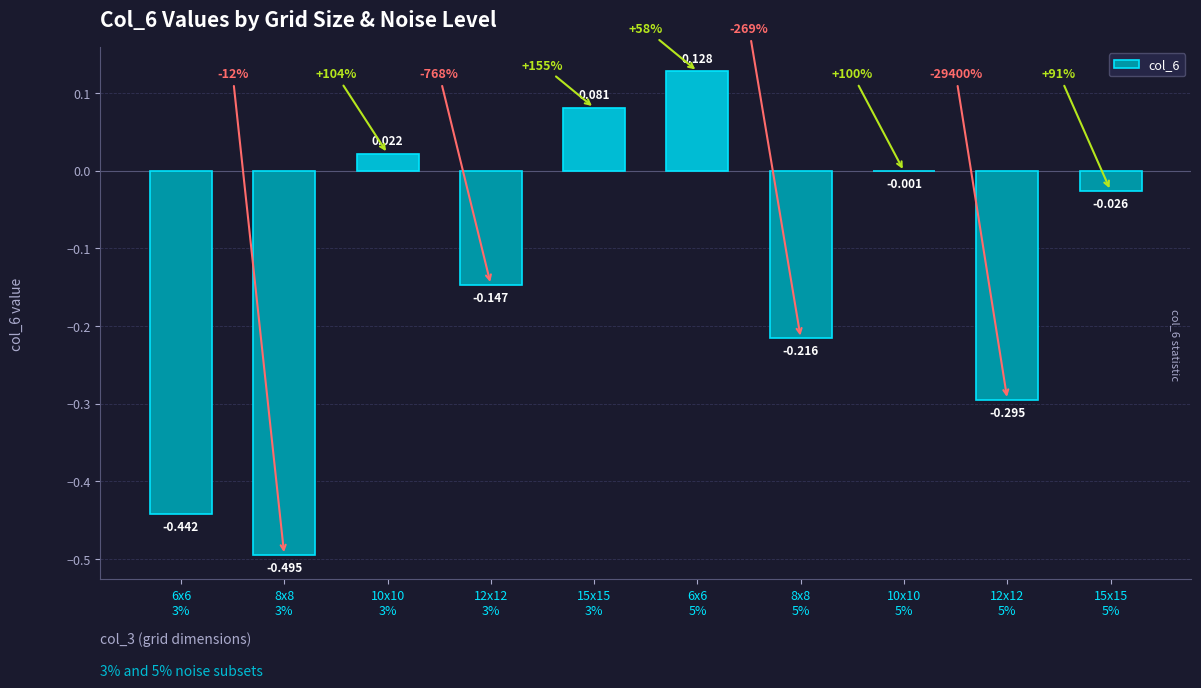

Which has a higher value, 8x8
5% or 15x15
5%?

15x15
5%